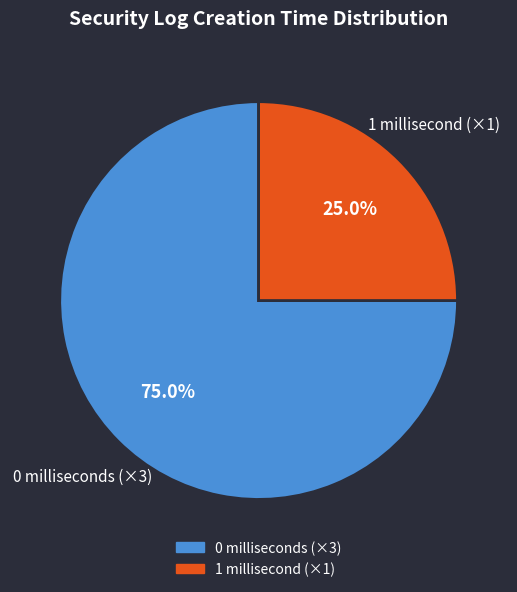

Which slice is the smallest?

1 millisecond (×1)